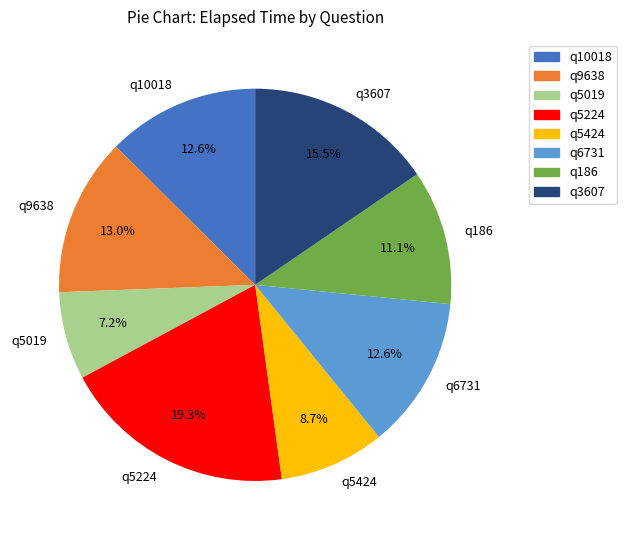

What percentage is the q10018 slice, to the nearest percent?

13%